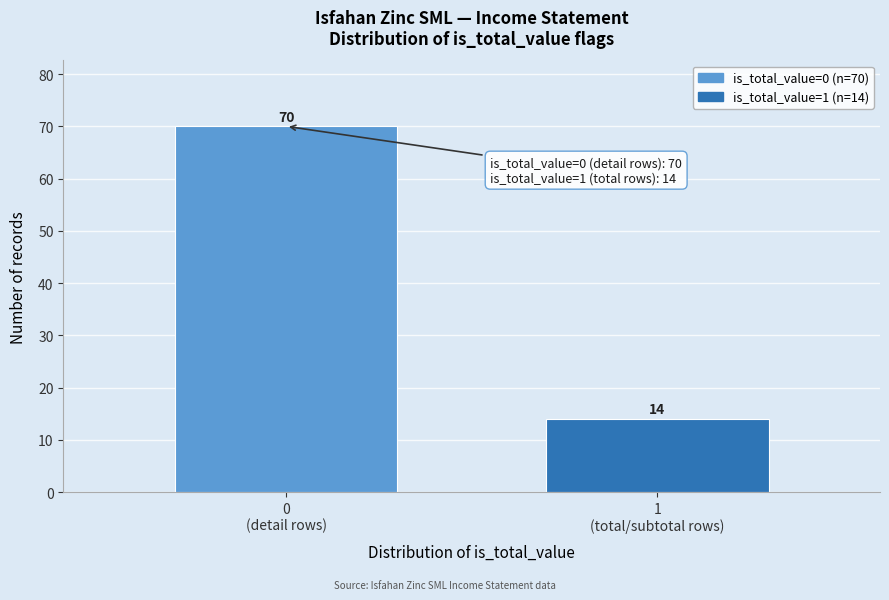

Reading left to right, extract all data points from this chart.

70	14